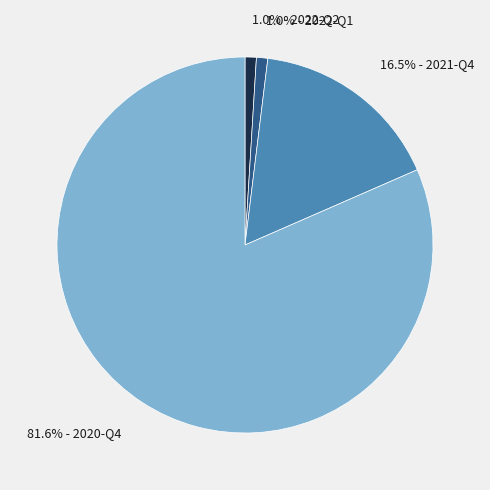

Is there any slice that represents more than half of the pie?

Yes